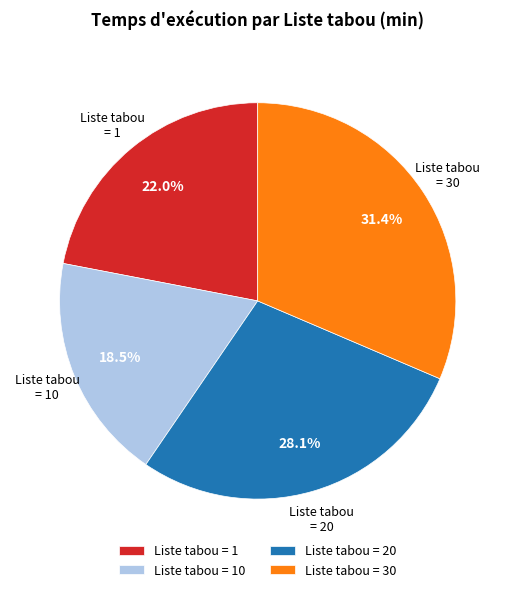

Is there a majority slice in this chart?

No